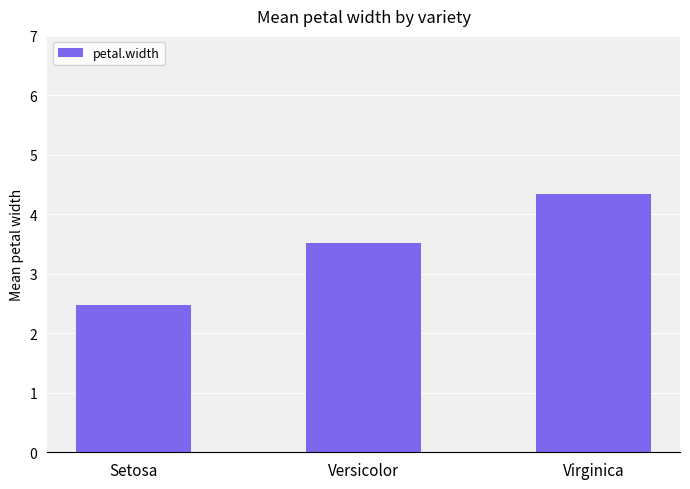

What is the difference between the maximum and second lowest values?

0.8